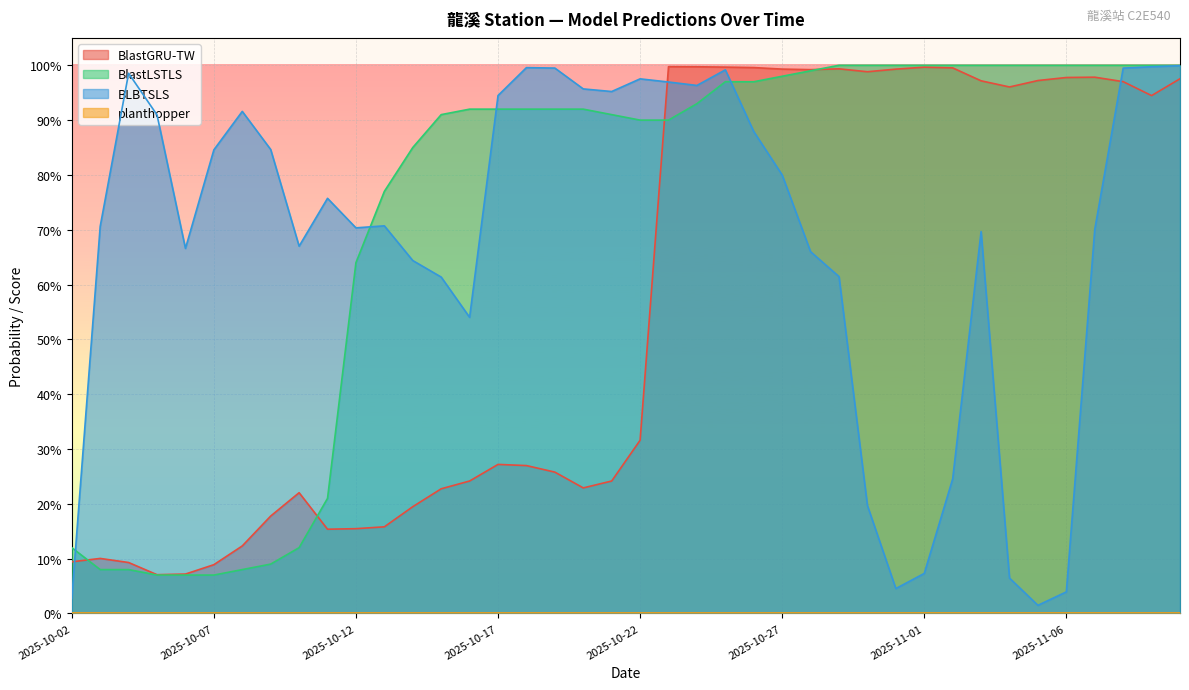

True or false: BlastLSTLS and BlastGRU-TW cross at least once.

True